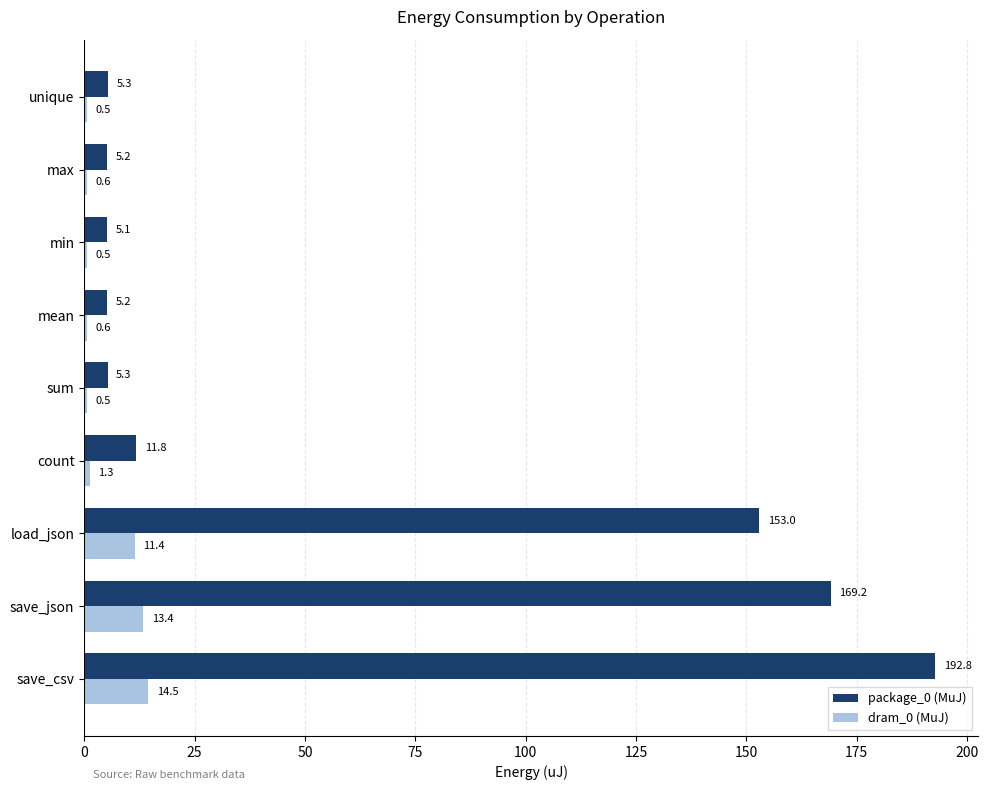

How many data points does each series have?

9